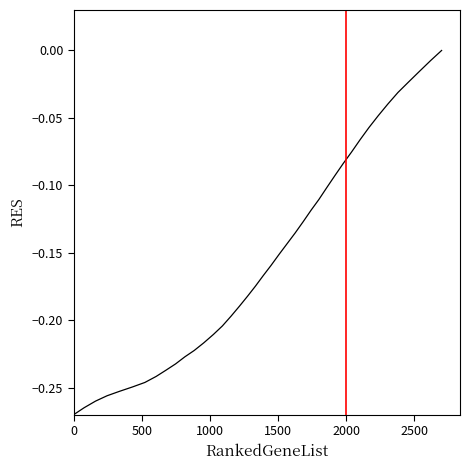

What is the difference between the maximum and minimum values?

0.3